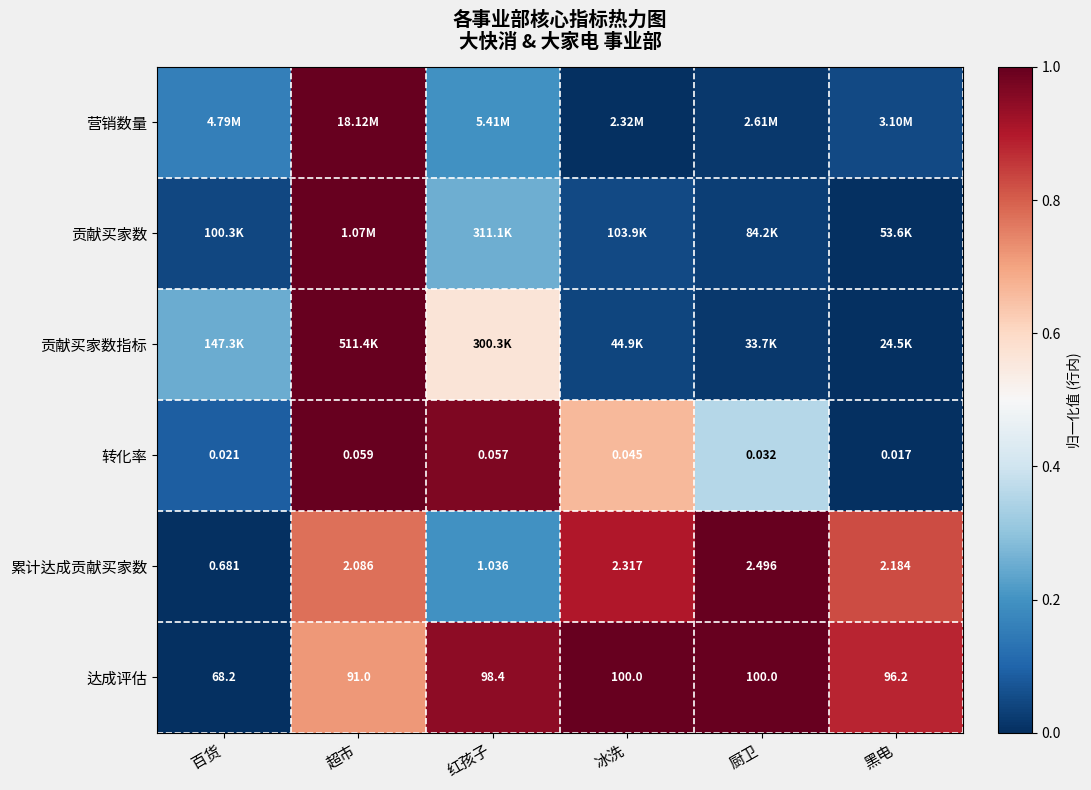

At which category is the sum across all series the highest?

超市